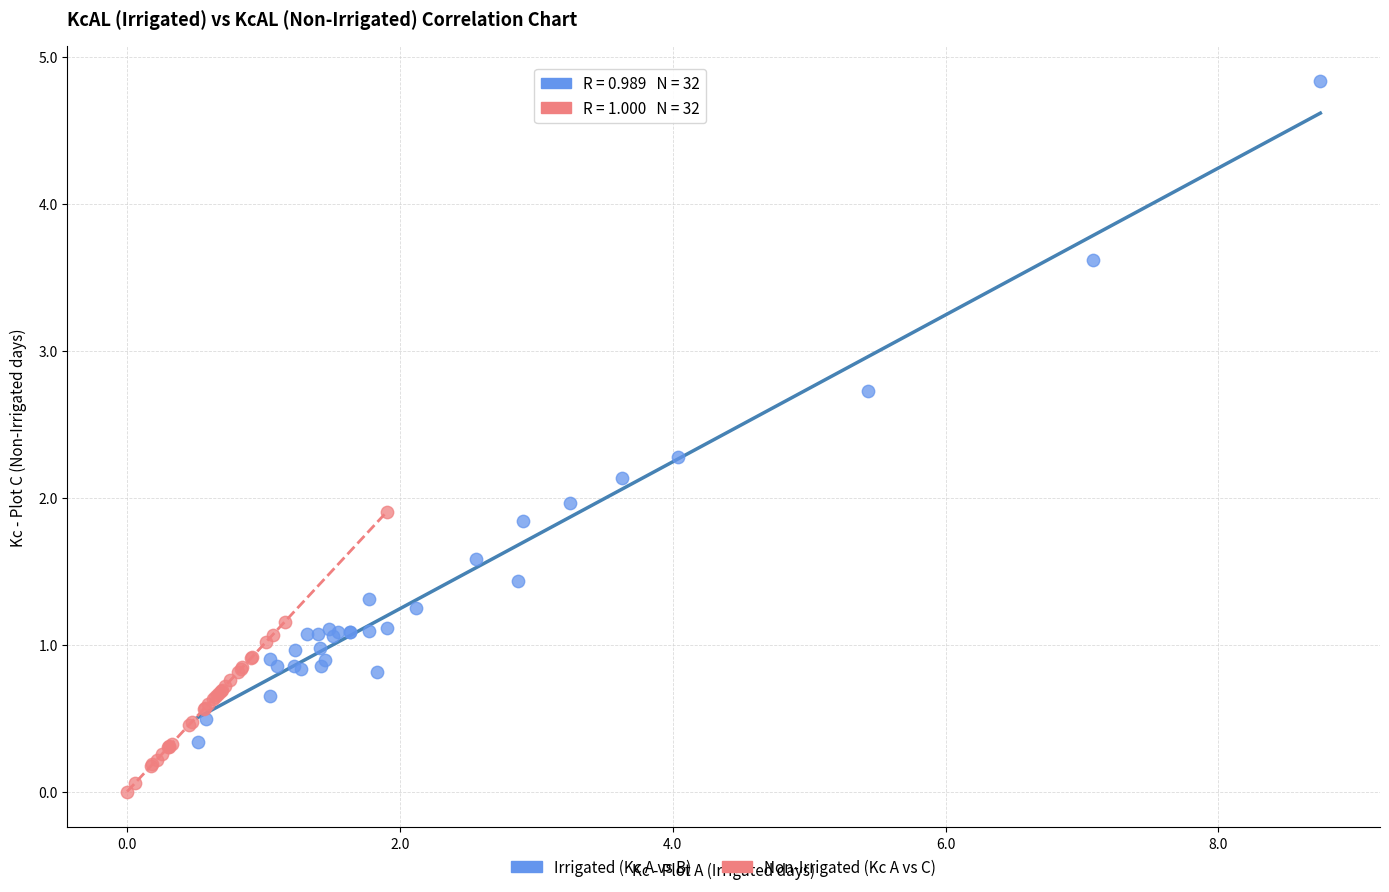

What are all the series names shown in the legend?

Irrigated (Kc A vs B), Non-Irrigated (Kc A vs C)